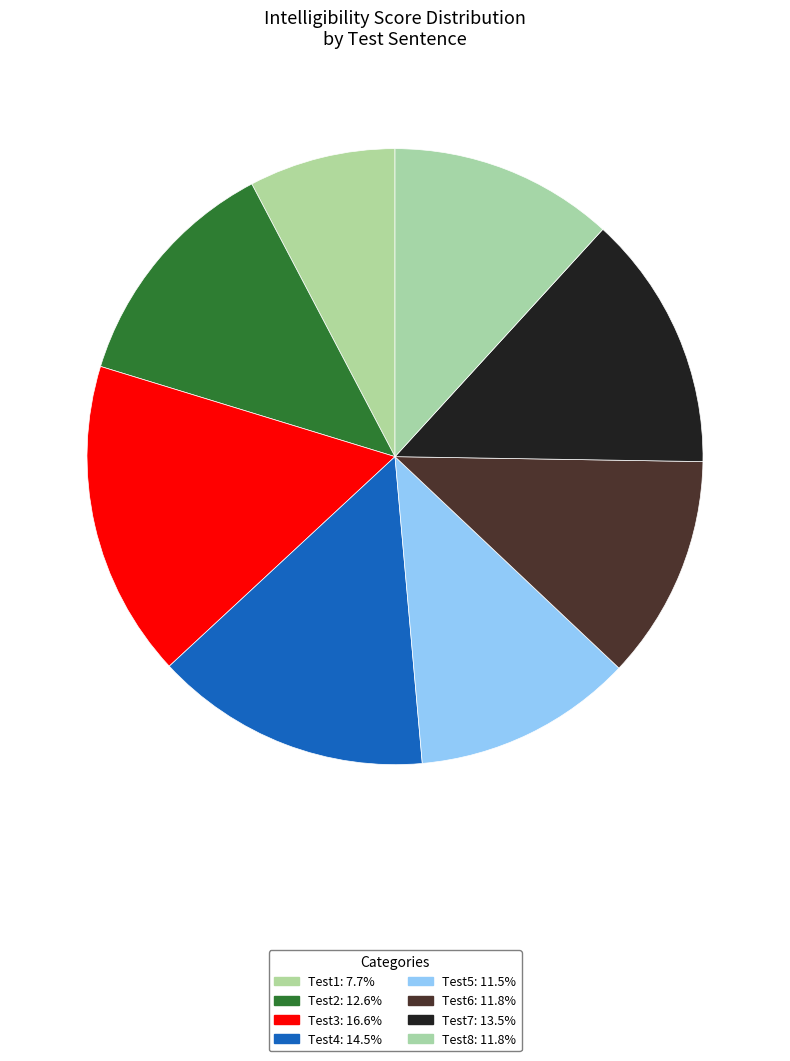

Combined, do Test5 and Test2 account for over 50%?

No